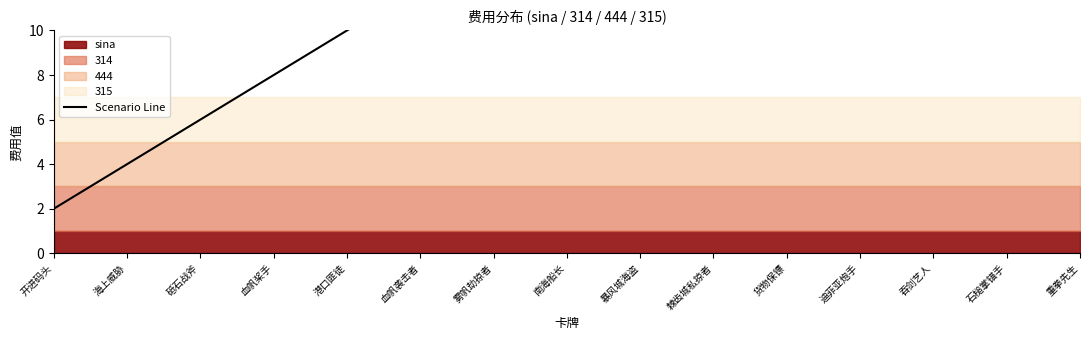

True or false: there are more than 0 points higher than both neighbors.

False